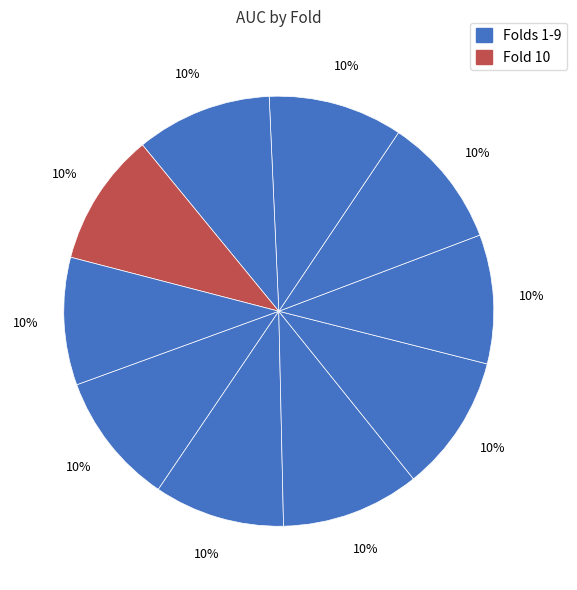

Count the number of slices in the pie.

10